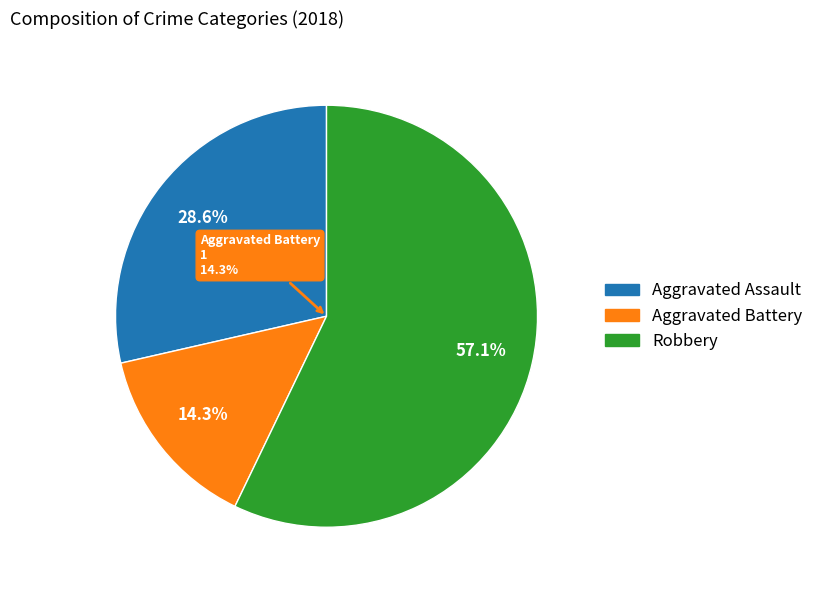

To the nearest percent, what is the difference between the largest and smallest slice percentages?

43%